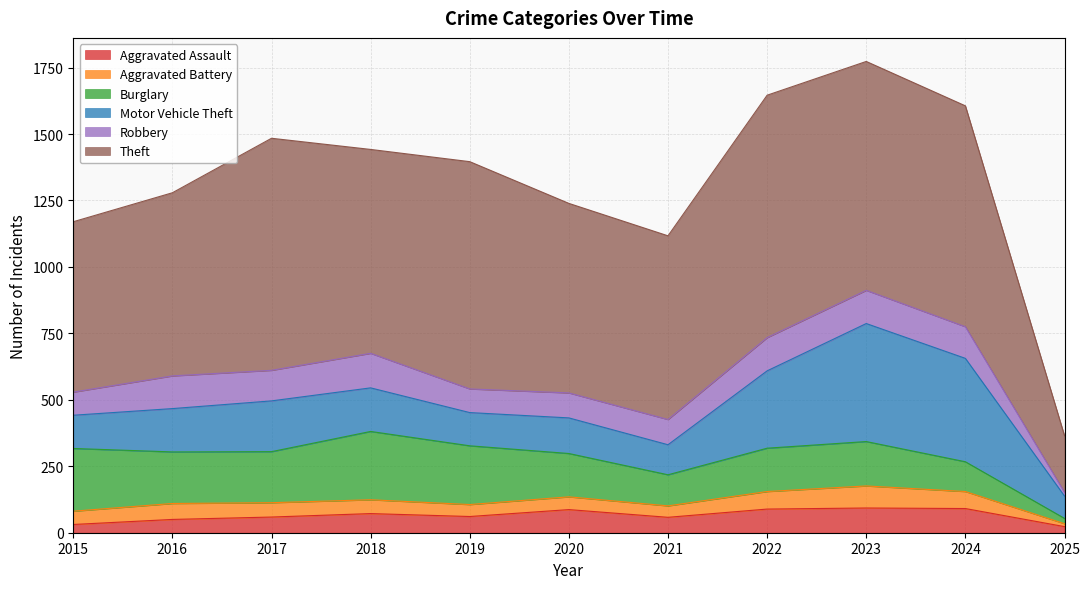

True or false: Theft and Aggravated Battery intersect in this chart.

False